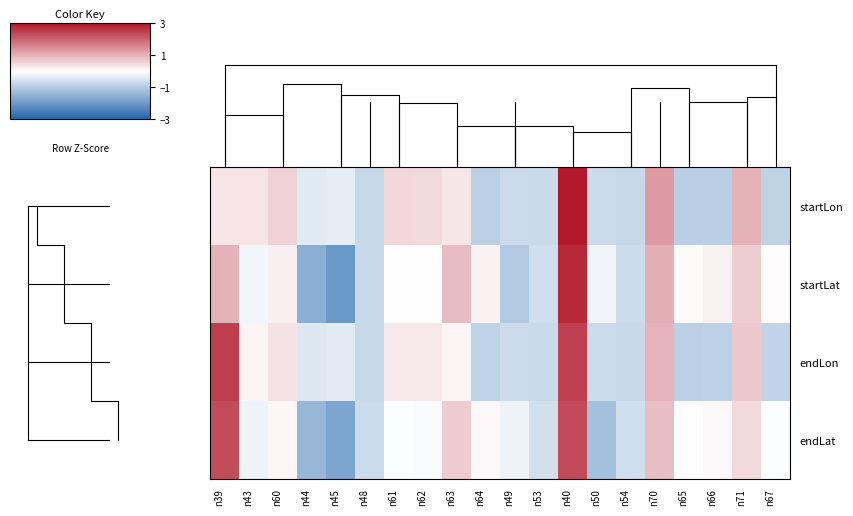

At which category is the sum across all series the highest?

n40